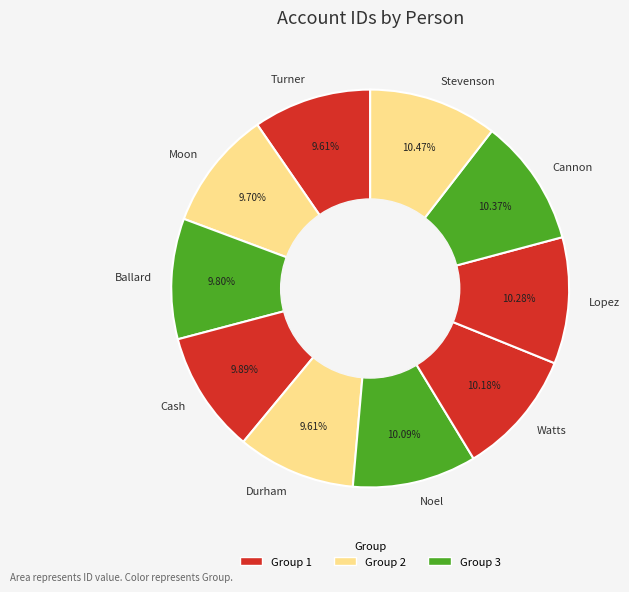

Is the sum of Noel and Watts greater than half?

No